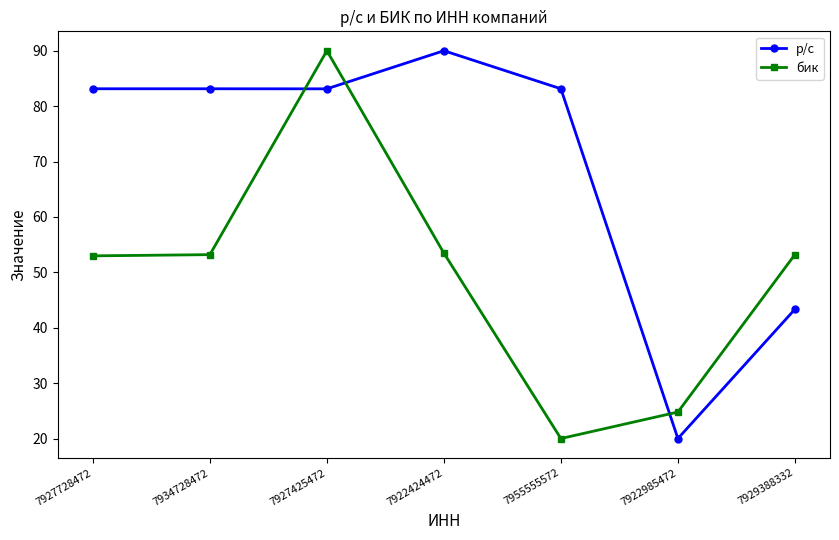

List the series in order of their overall mean, lowest first.

бик, р/с